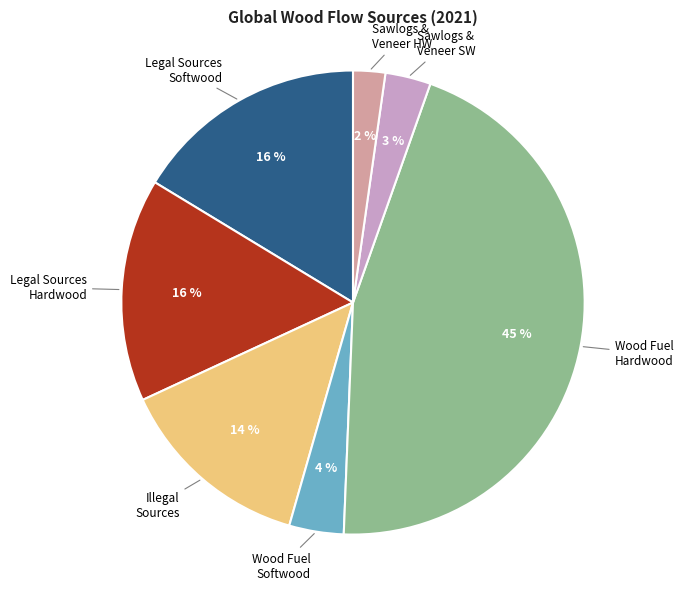

Is the sum of Sawlogs & Veneer SW and Sawlogs & Veneer HW greater than half?

No